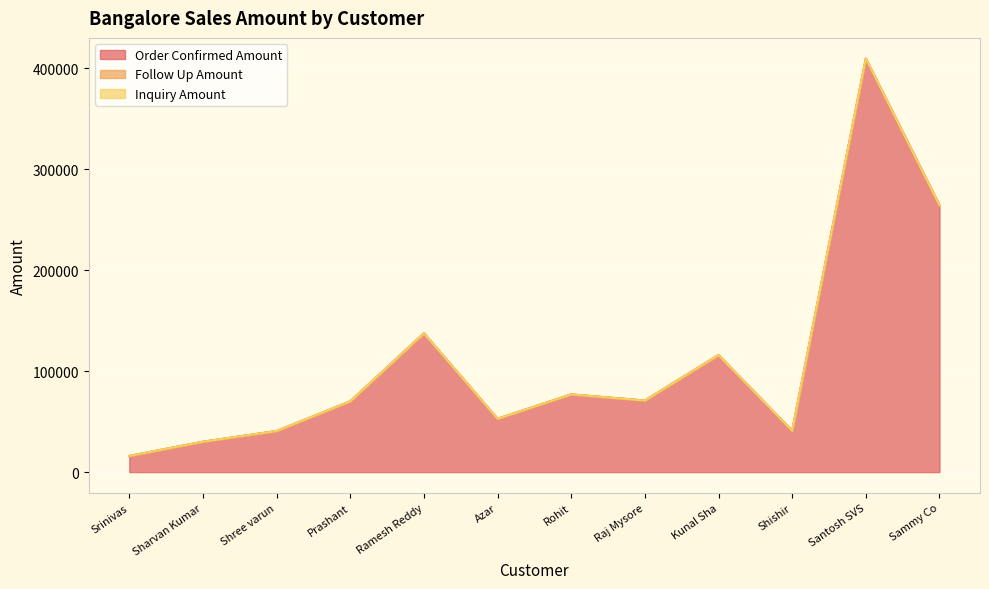

The value of Order Confirmed Amount at Srinivas is 15986. True or false?

True